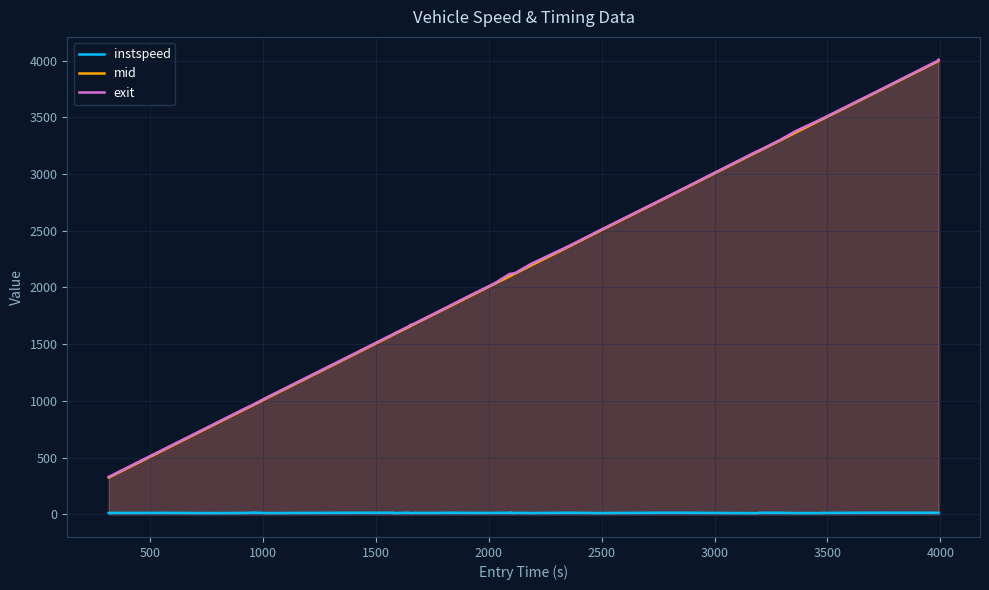

How many lines are shown in the chart?

3